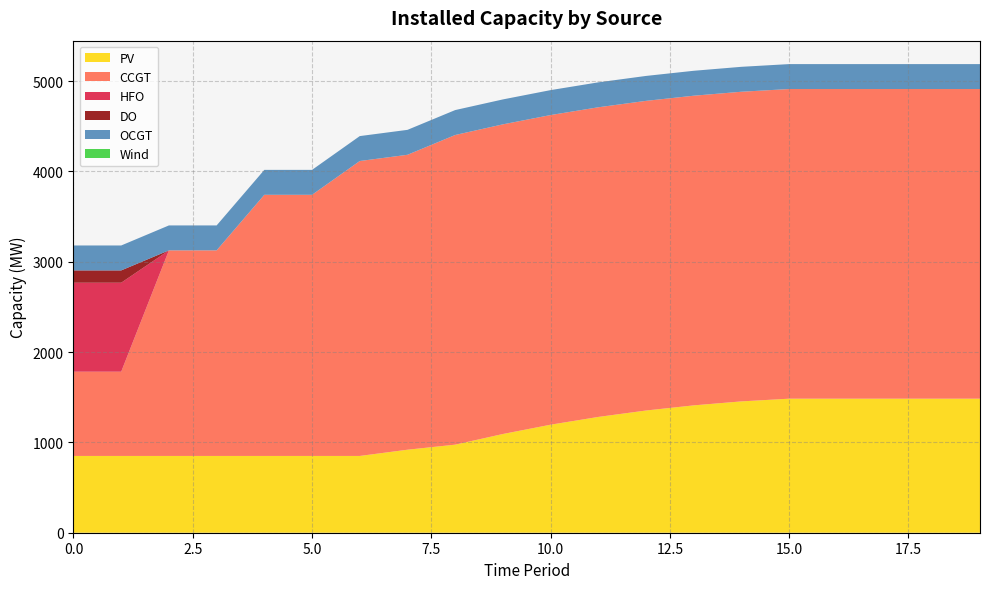

Reading left to right, transcribe all the data shown in this chart.

PV: 850	850	850	850	850	850	850	919	975	1093	1196	1282	1353	1410	1454	1484	1484	1484	1484	1484
CCGT: 933	933	2276	2276	2891	2891	3265	3265	3428	3428	3428	3428	3428	3428	3428	3428	3428	3428	3428	3428
HFO: 985	985	0	0	0	0	0	0	0	0	0	0	0	0	0	0	0	0	0	0
DO: 136	136	0	0	0	0	0	0	0	0	0	0	0	0	0	0	0	0	0	0
OCGT: 276	276	276	276	276	276	276	276	276	276	276	276	276	276	276	276	276	276	276	276
Wind: 0	0	0	0	0	0	0	0	0	0	0	0	0	0	0	0	0	0	0	0